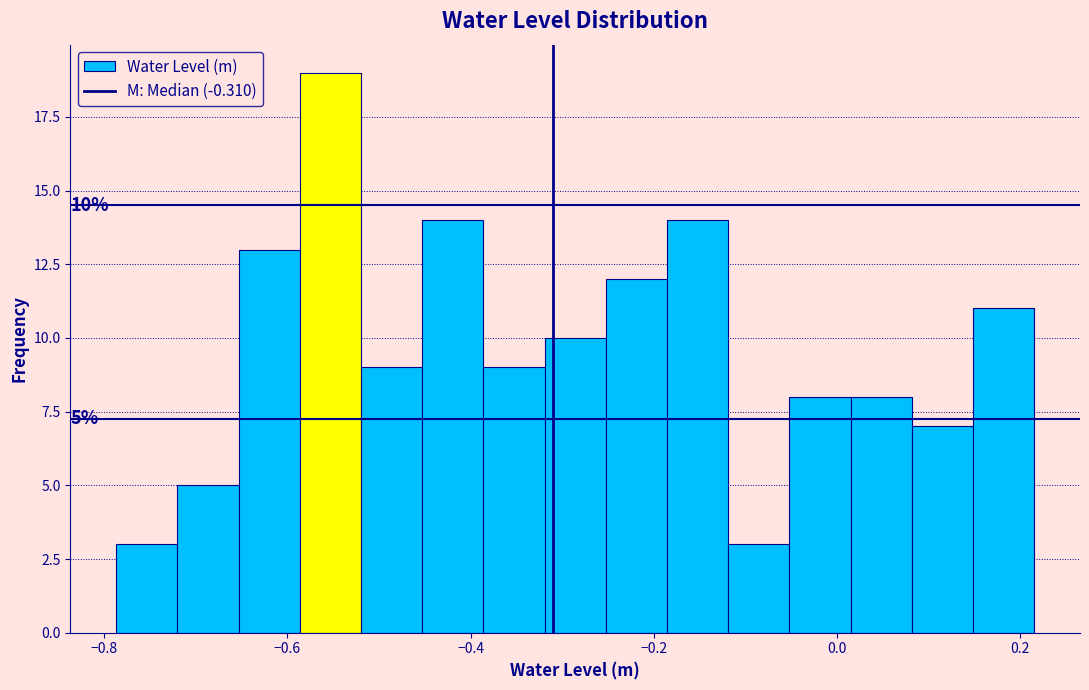

Read against the x-axis, roughly where is the centre of the tallest bar?

-0.56